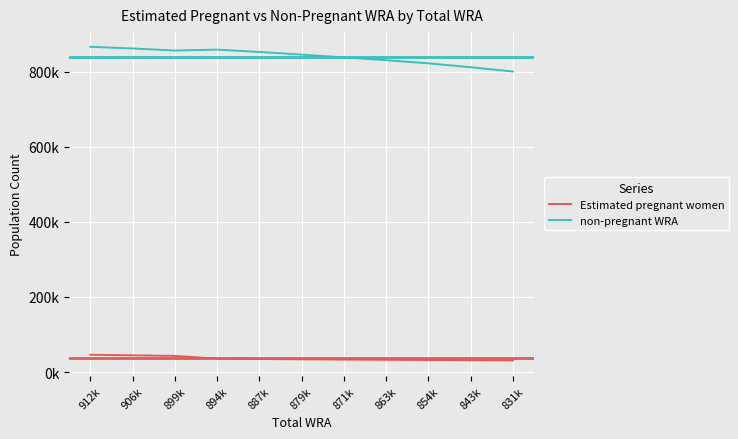

What position from the right is 912k?

11